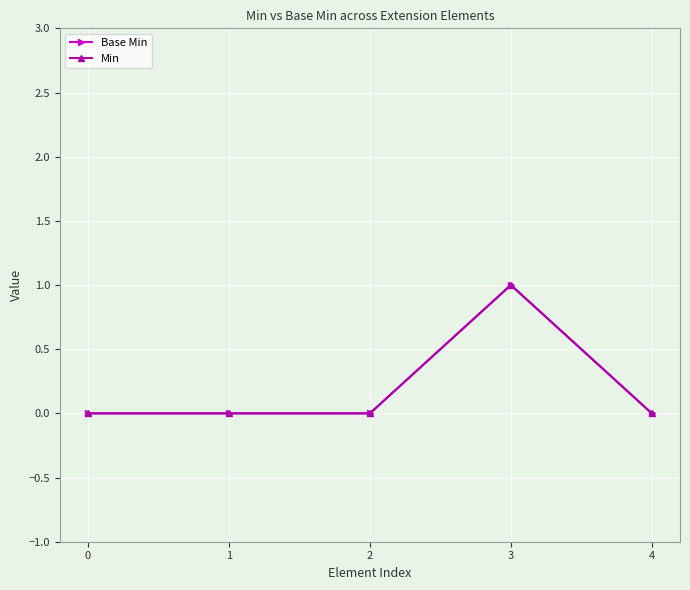

Does the chart have visible grid lines?

Yes